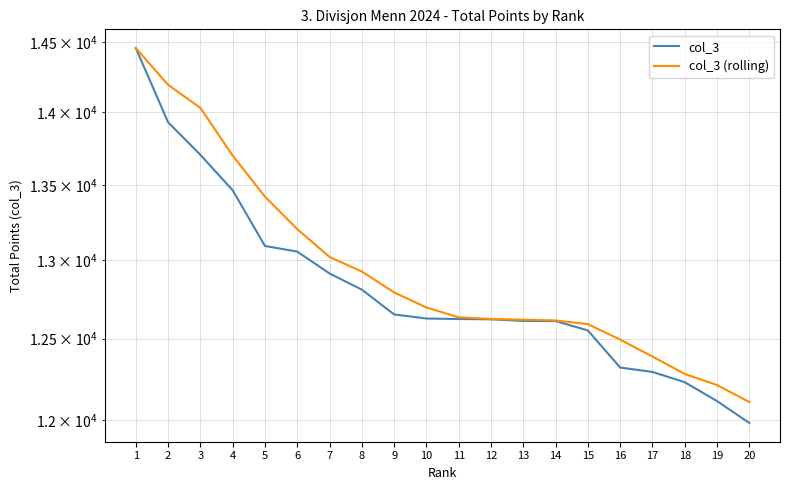

At which category is the sum across all series the highest?

1